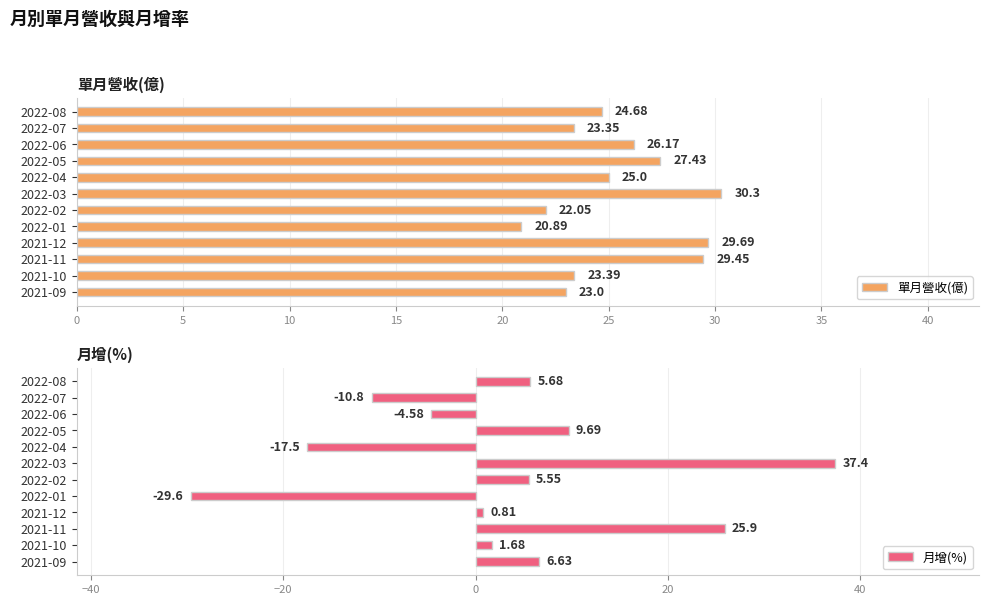

What is the value of the 單月營收(億) bar at the 1st from the left?

24.7